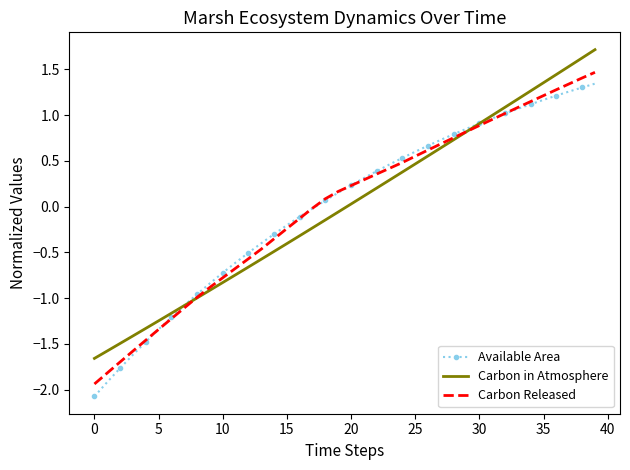

What is the maximum value shown in the chart?

1.7